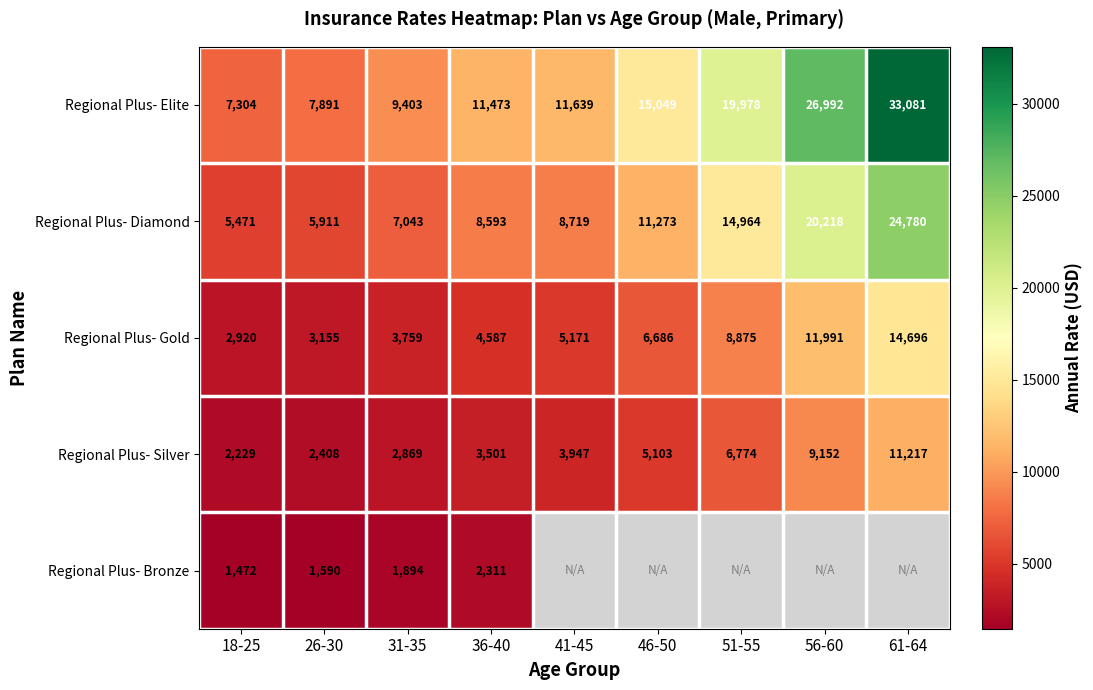

What is the difference between the second highest and minimum values in the Regional Plus- Silver series?

6923